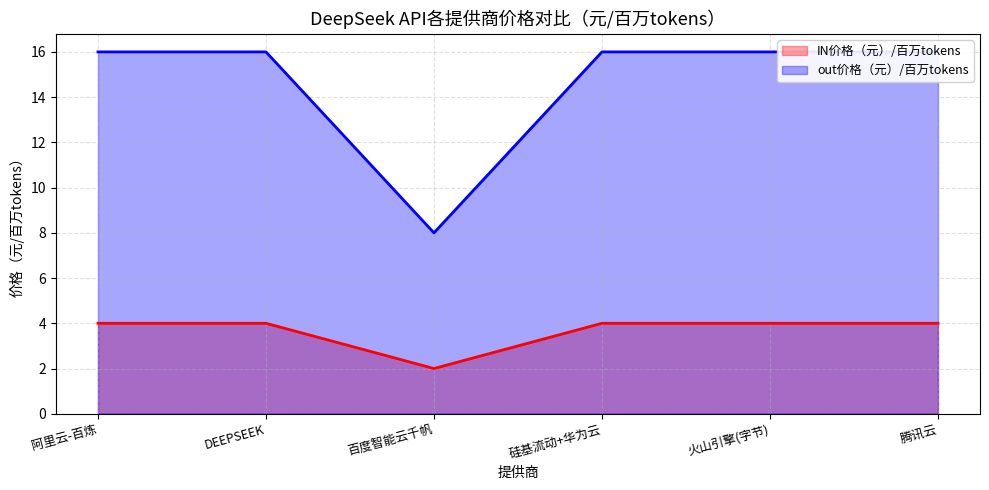

What is the sum of the IN价格（元）/百万tokens values at 百度智能云千帆 and 硅基流动+华为云?

6